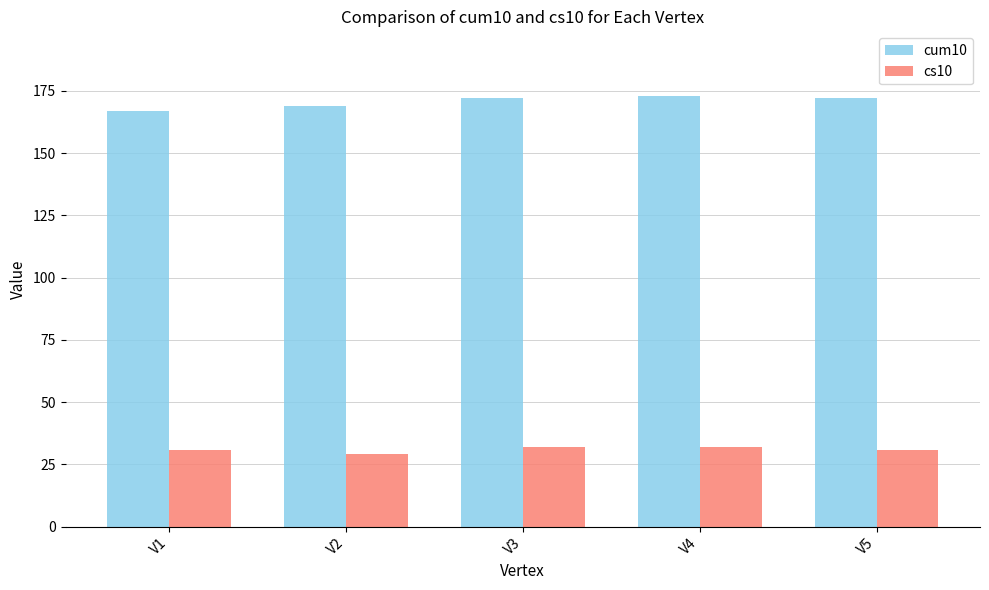

Read the cs10 value at V3.

32